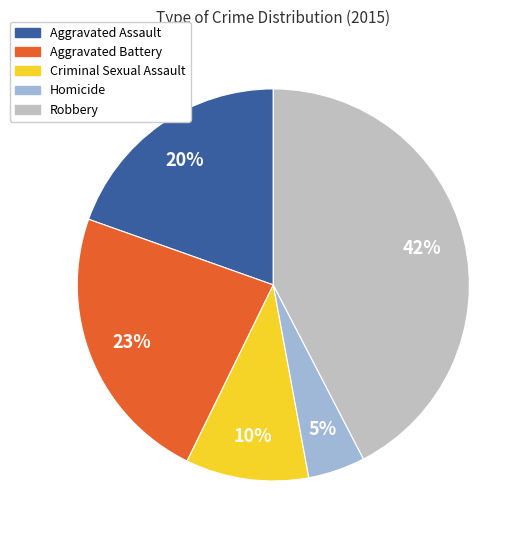

Does Aggravated Assault account for over 50% of the chart?

No